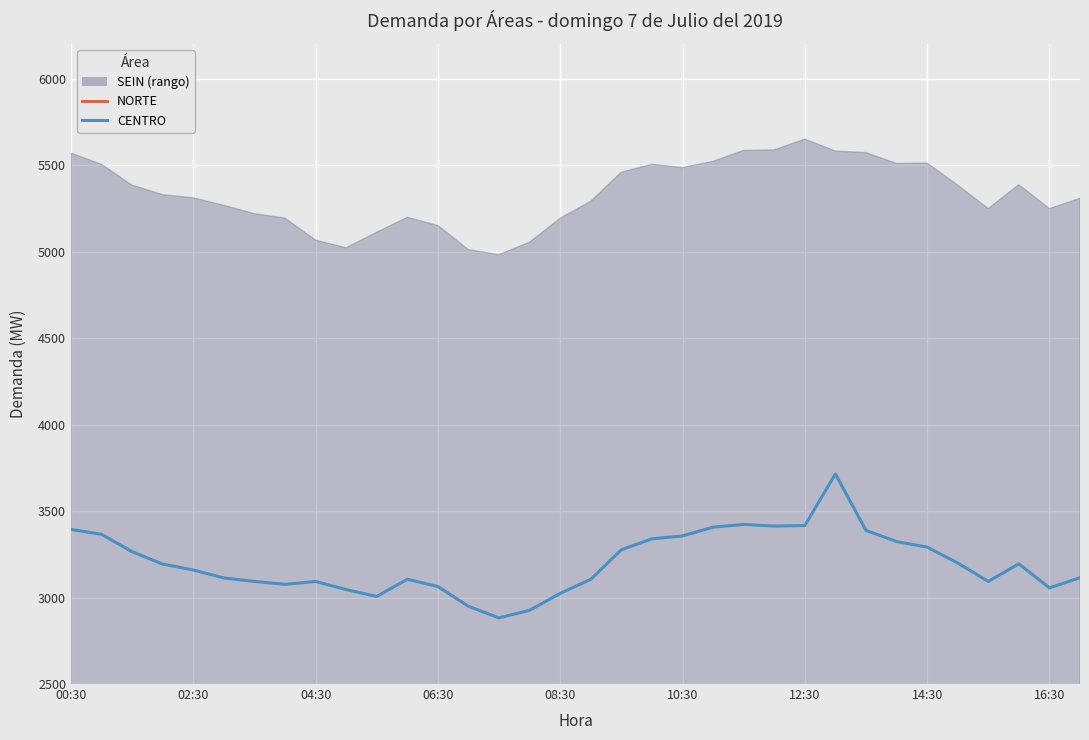

What position from the right is 08:30?

18